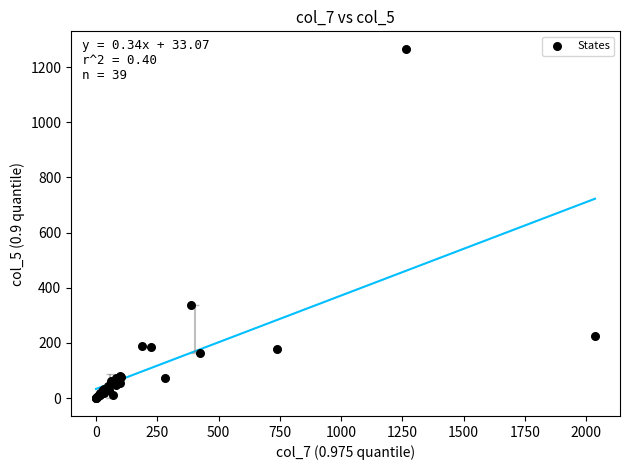

What Y value in the scatter plot is closest to 633?

337